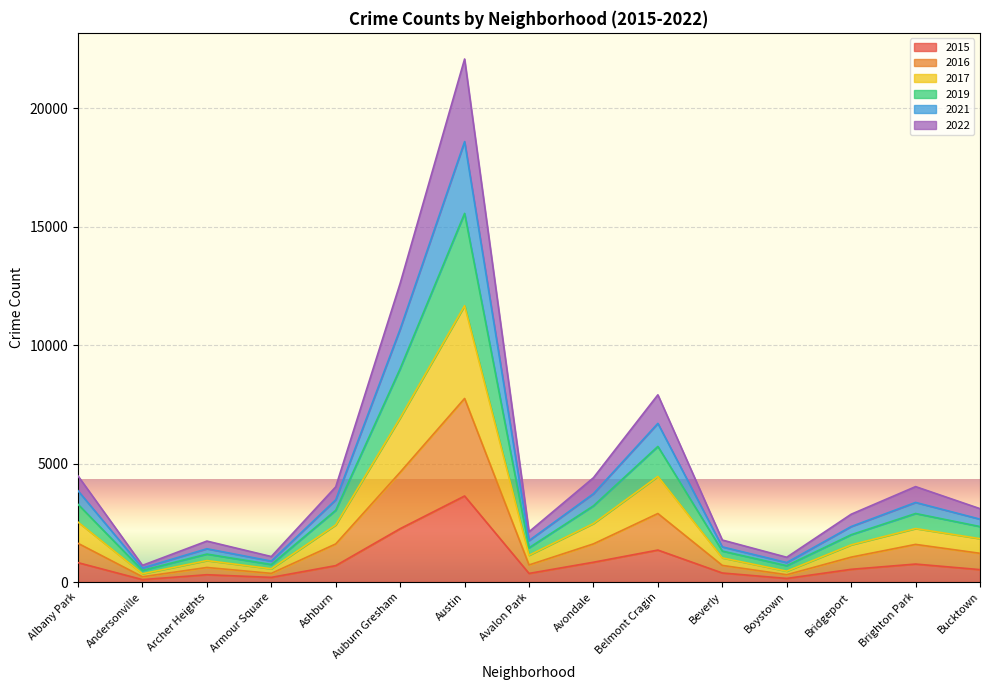

The value of 2015 at Avondale is 836. True or false?

True